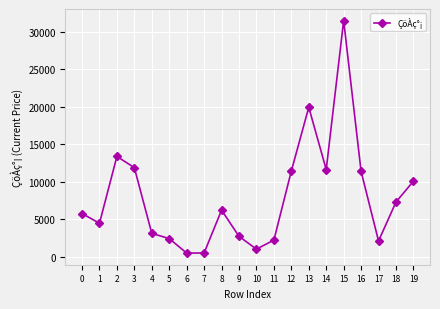

What is the maximum value shown in the chart?

31500